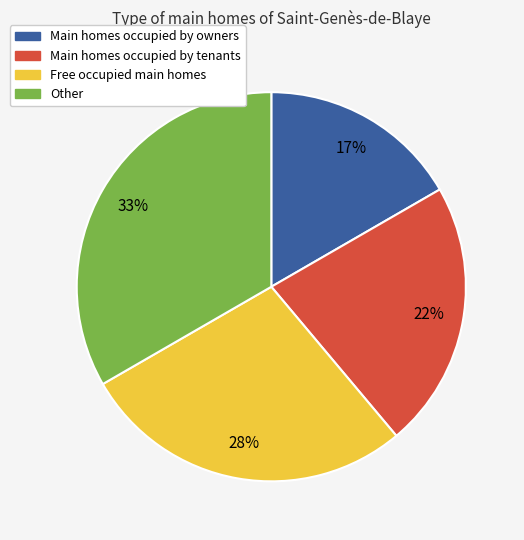

Is there any slice that represents more than half of the pie?

No